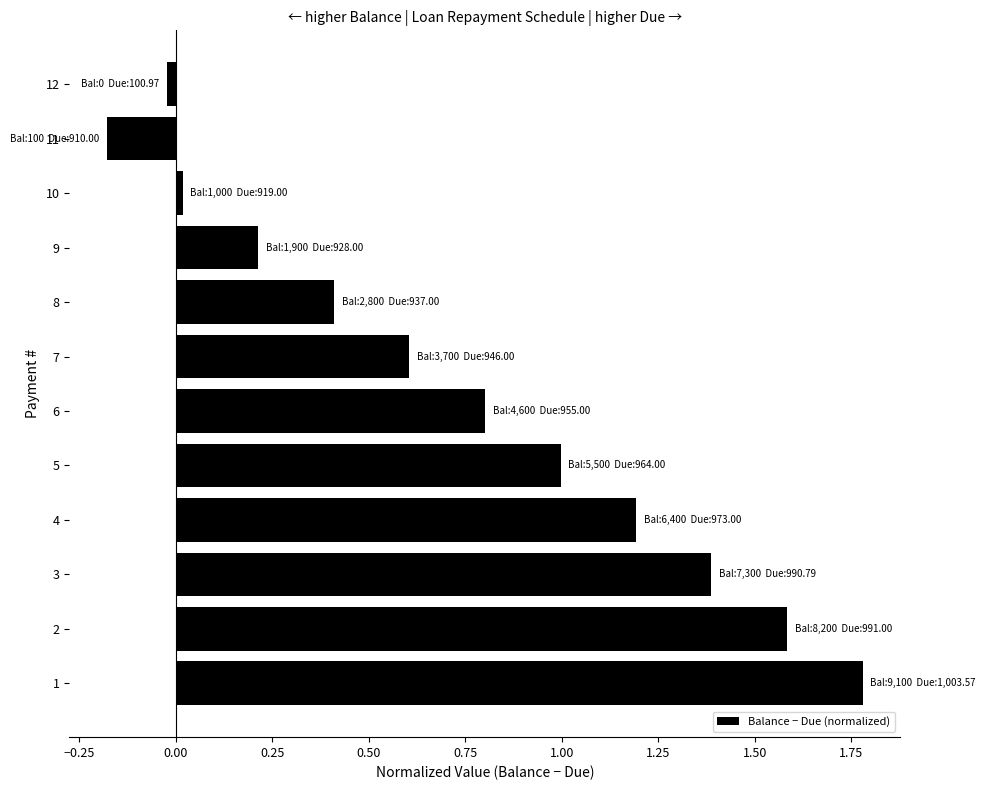

What is the sum of all values?

8.8